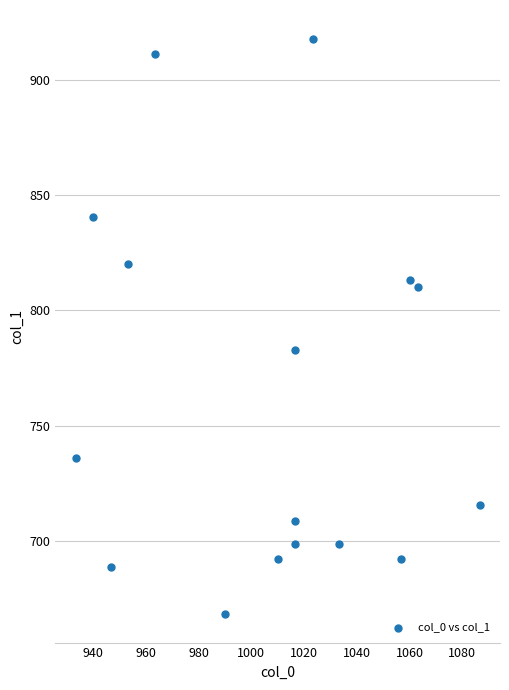

What Y value in the scatter plot is closest to 793?

783.0